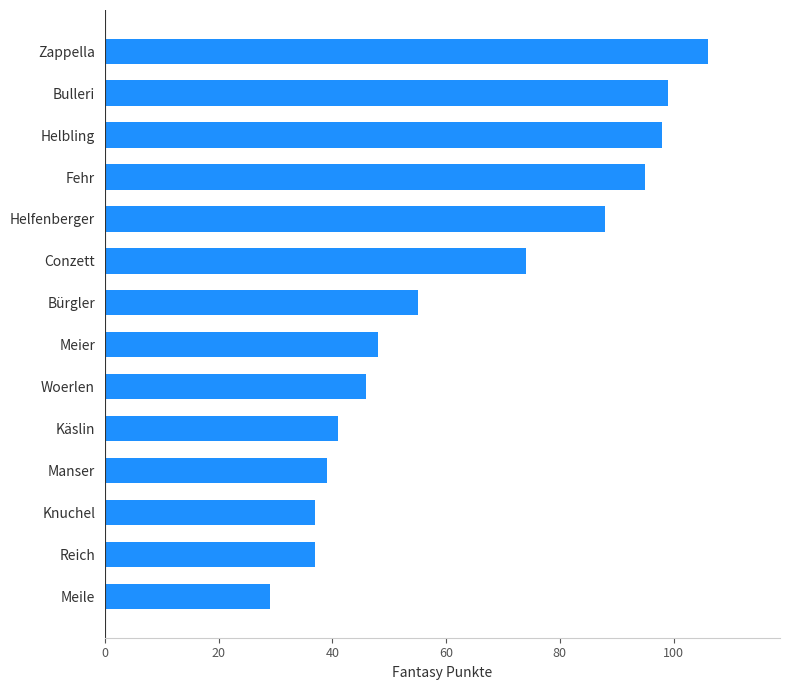

The value at Zappella is 106. True or false?

True